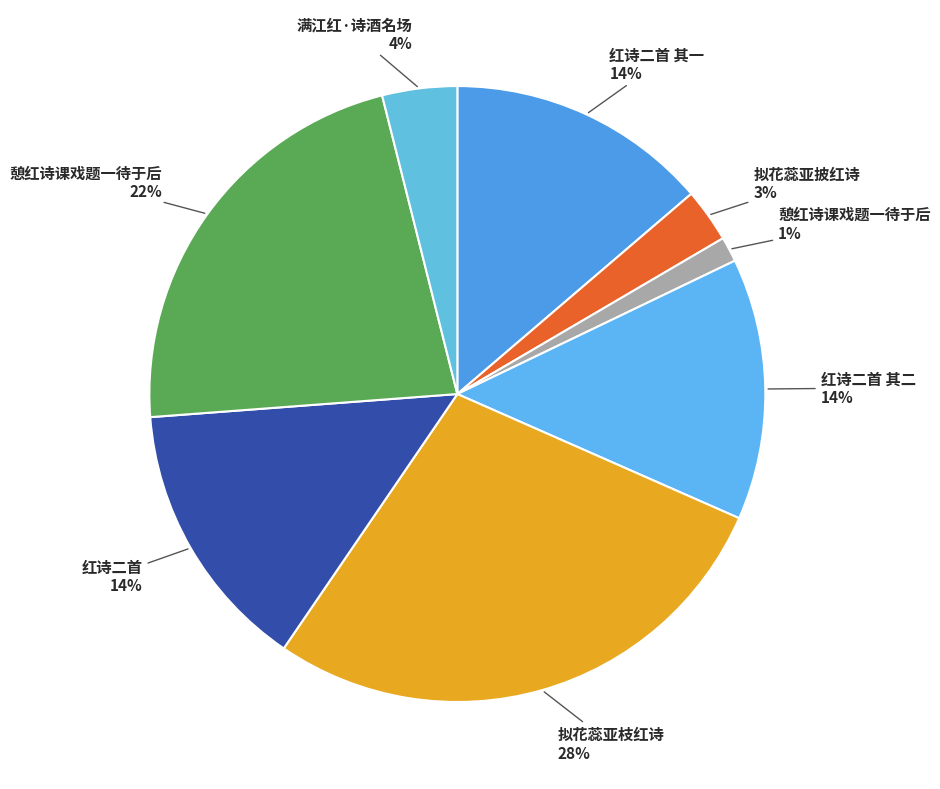

Count the number of slices in the pie.

8